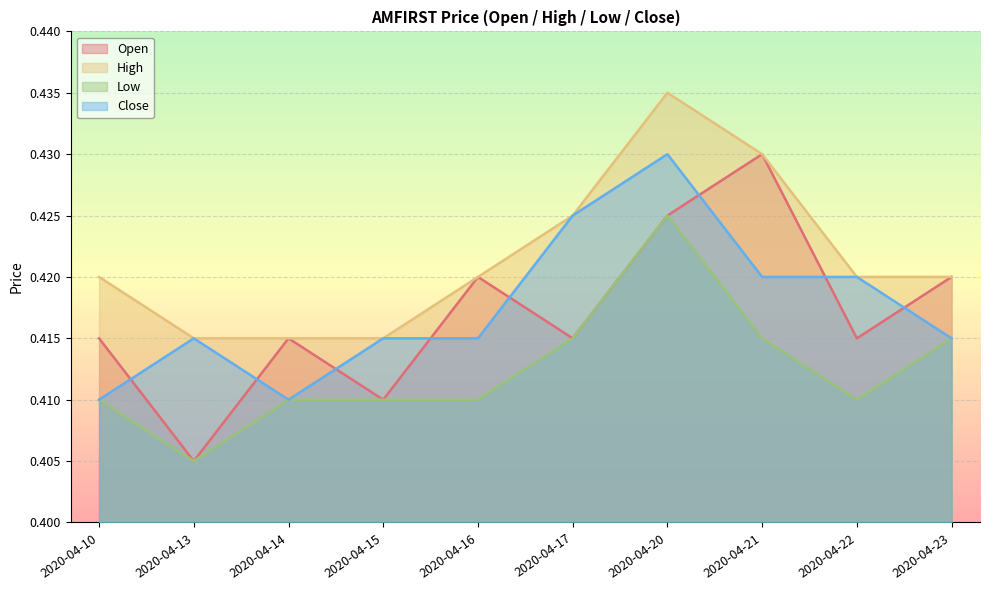

What are all the series names shown in the legend?

Open, High, Low, Close